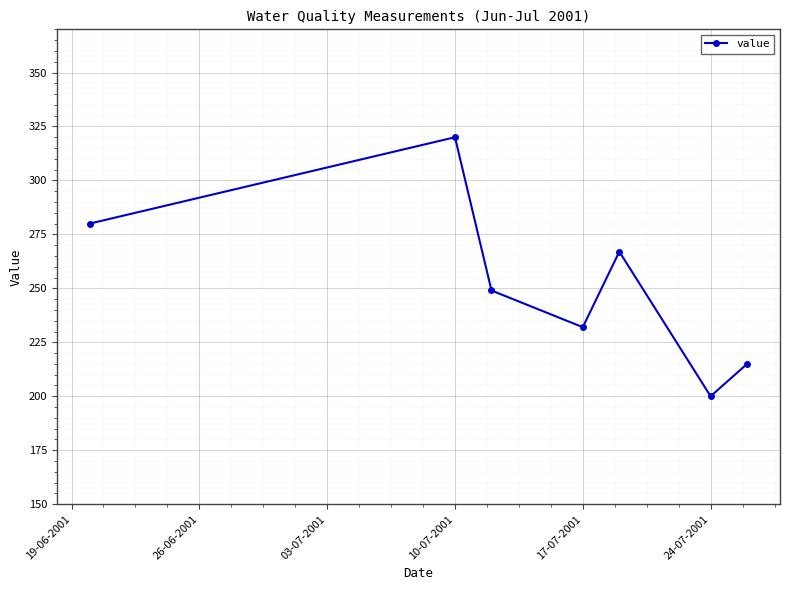

What is the difference between the second highest and minimum values?

80